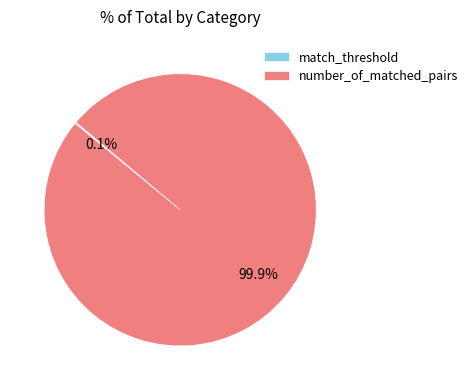

Which category has the biggest portion of the pie?

number_of_matched_pairs